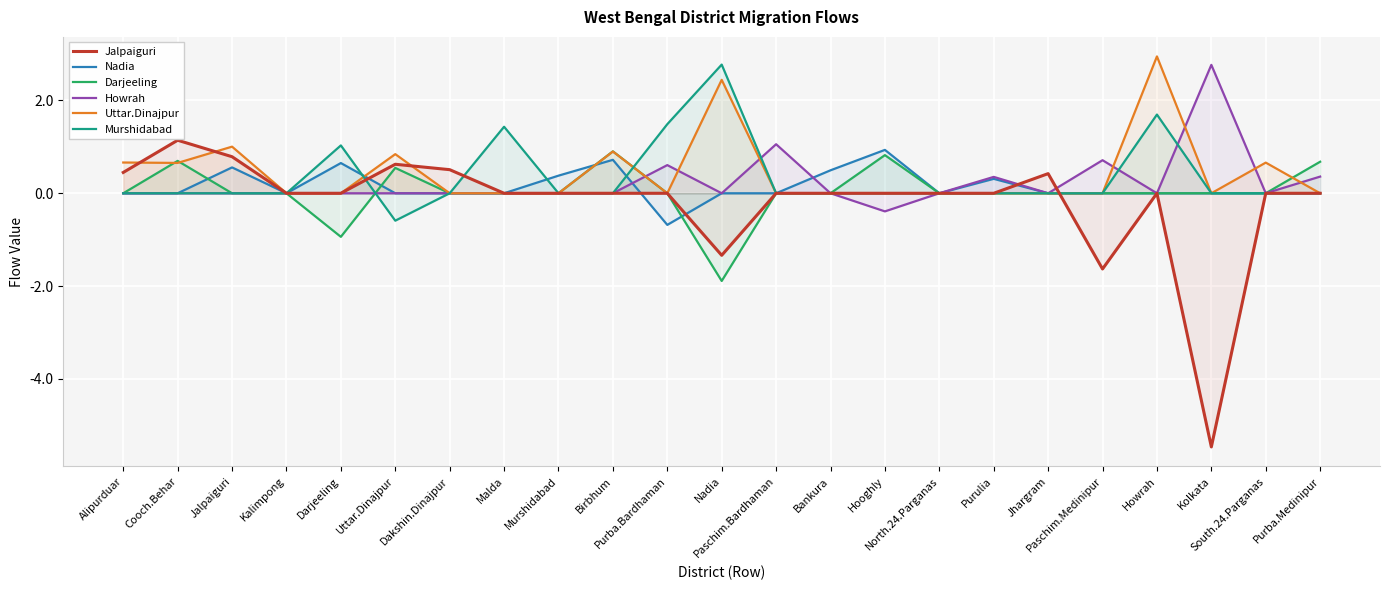

How many values in Nadia are above zero?

7